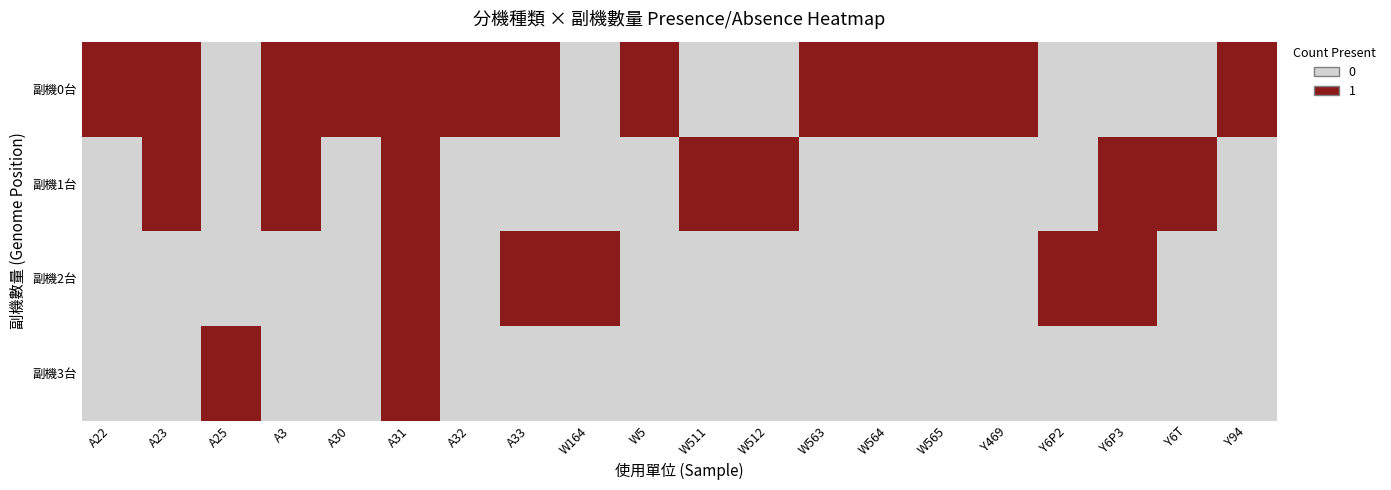

What is the greatest value displayed?

1